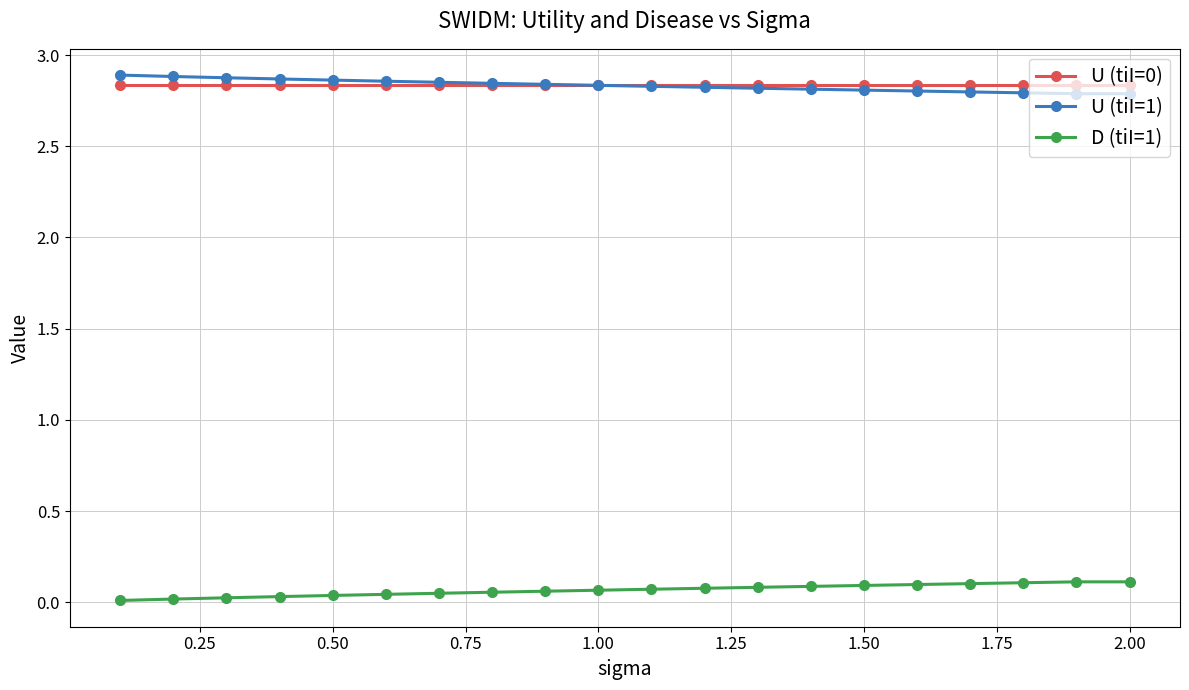

True or false: U (tiI=1) and D (tiI=1) intersect in this chart.

False